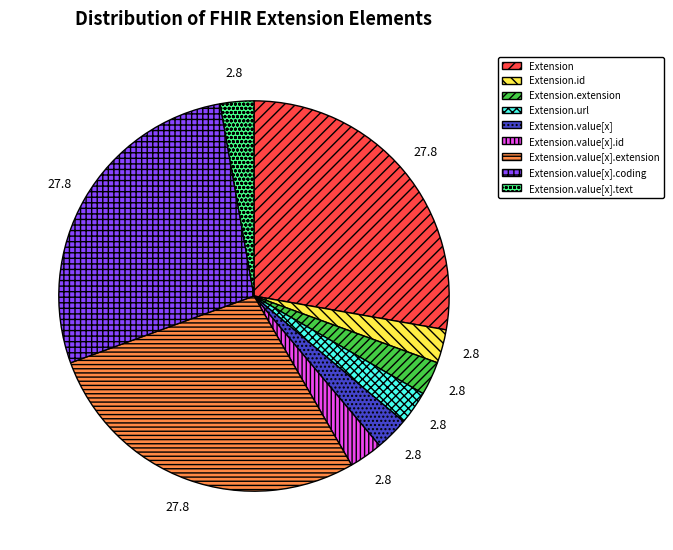

Combined, do Extension.extension and Extension.value[x].coding account for over 50%?

No